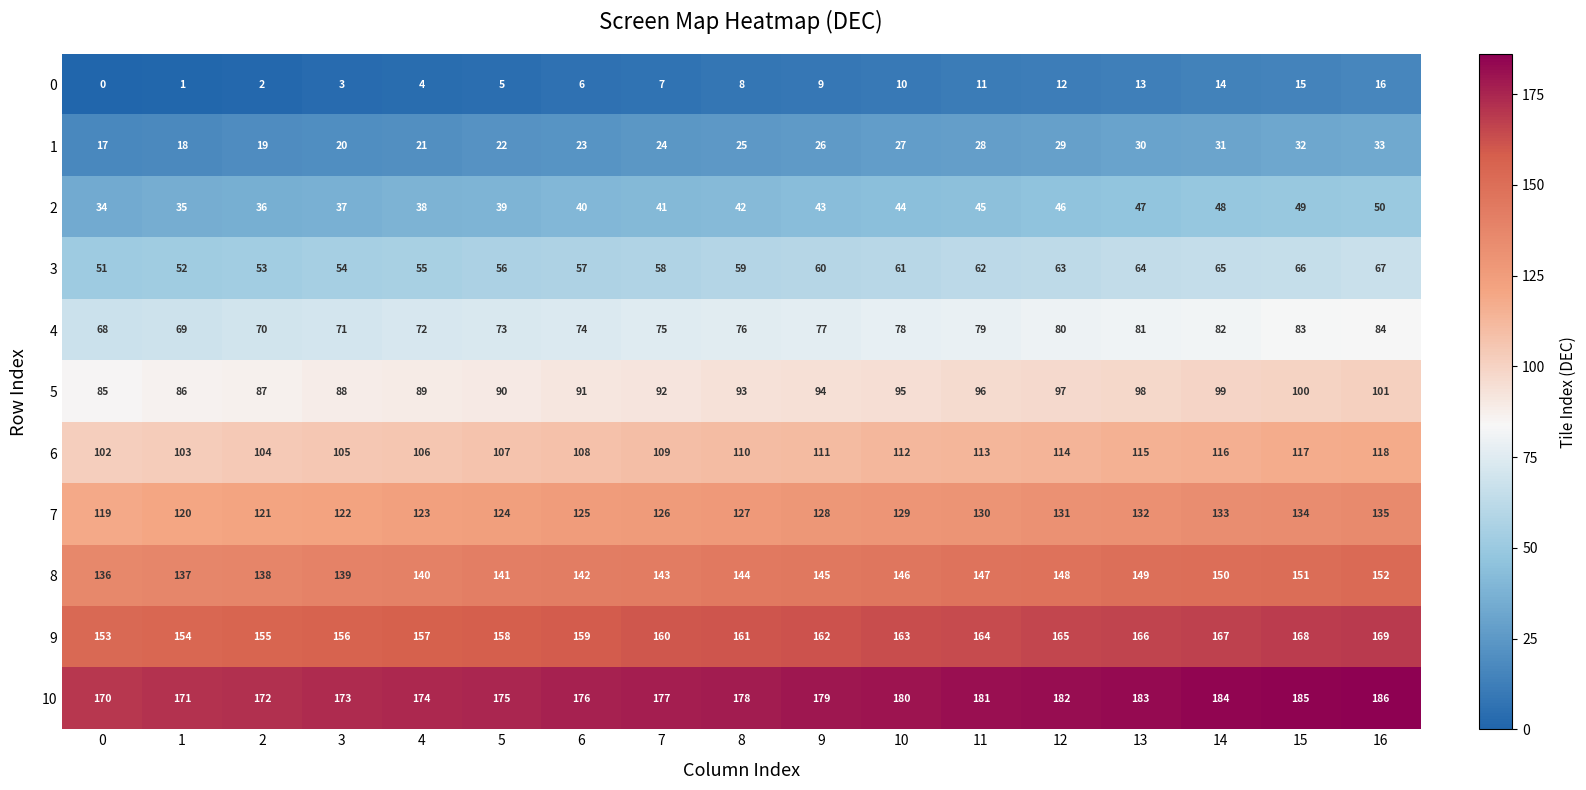

Rank the series at 4 from highest to lowest value.

10, 9, 8, 7, 6, 5, 4, 3, 2, 1, 0